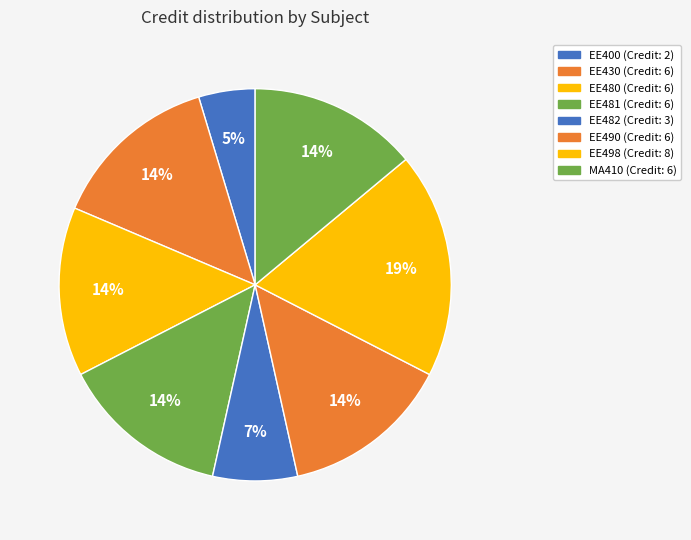

Which category has the smallest portion of the pie?

EE400